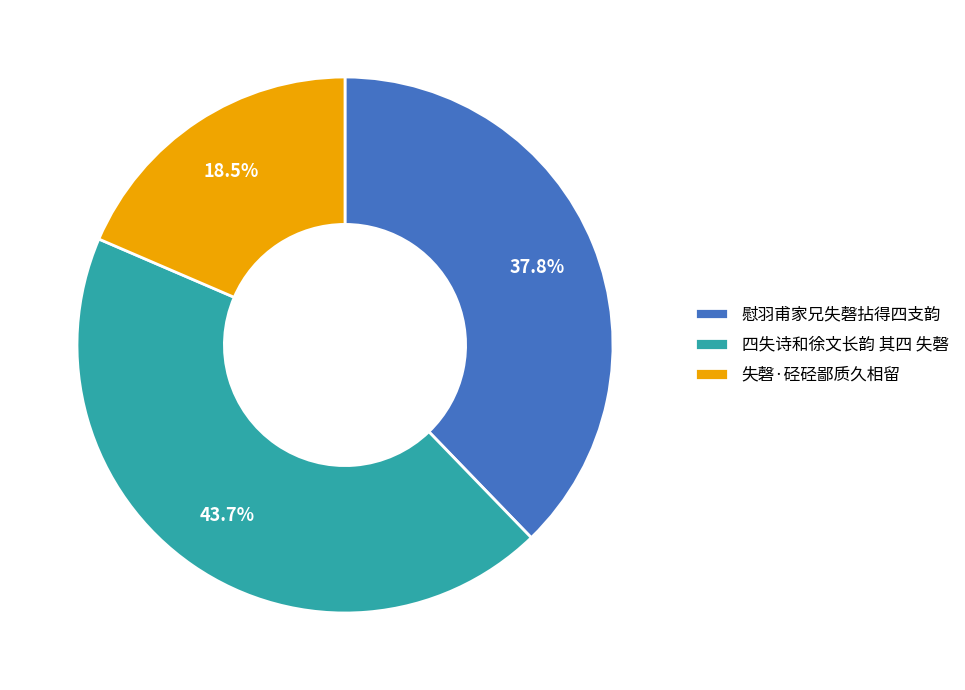

Rank the categories by value from lowest to highest.

失磬·硁硁鄙质久相留, 慰羽甫家兄失磬拈得四支韵, 四失诗和徐文长韵 其四 失磬